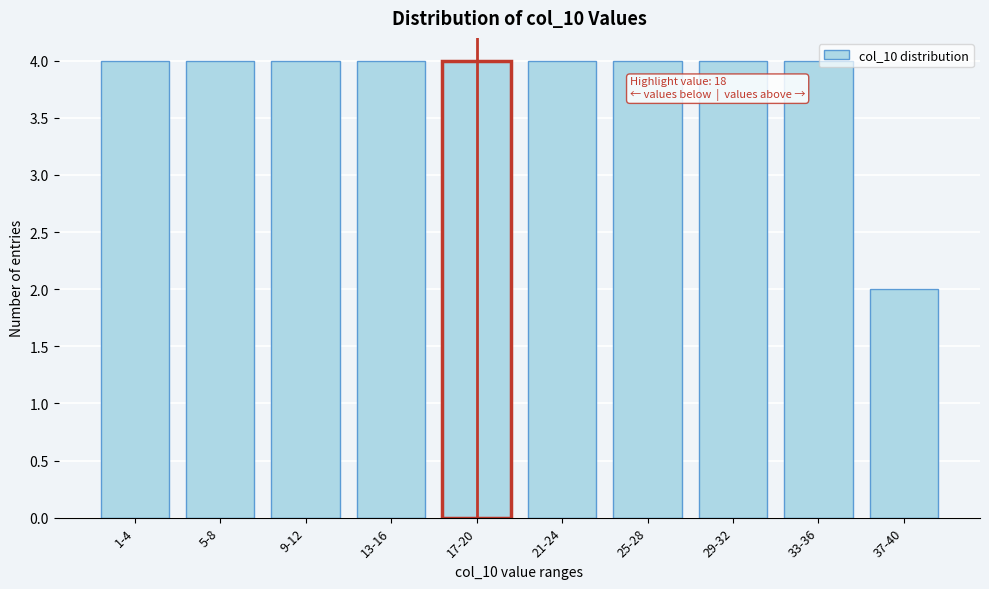

Reading right to left, list all the values displayed in this chart.

2	4	4	4	4	4	4	4	4	4